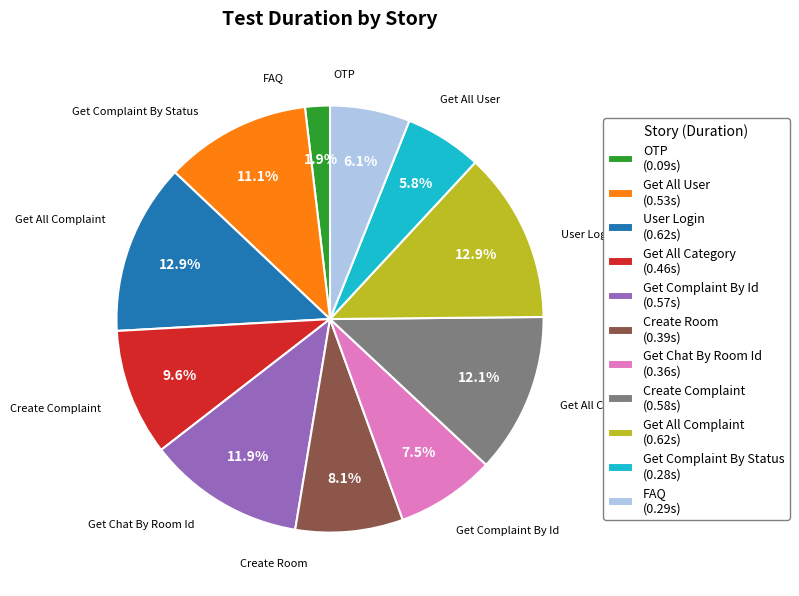

Count the number of slices in the pie.

11